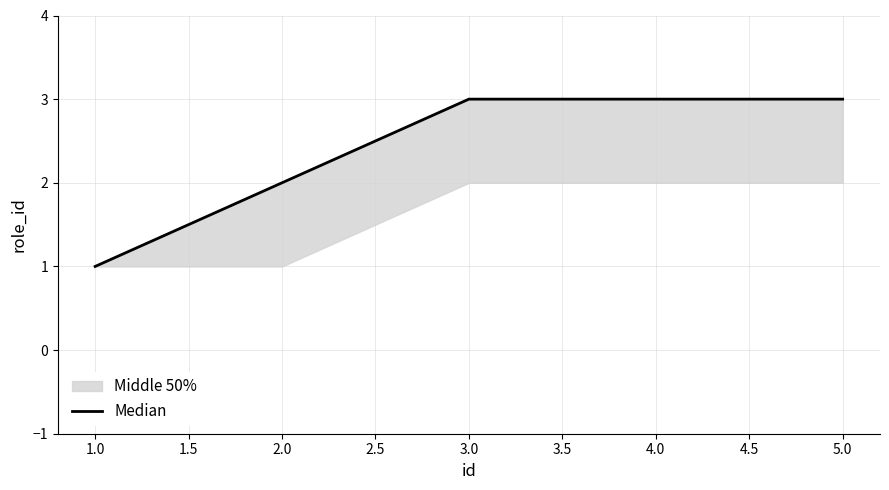

What is the ratio of the value at 2.0 to the value at 3.0?

0.7